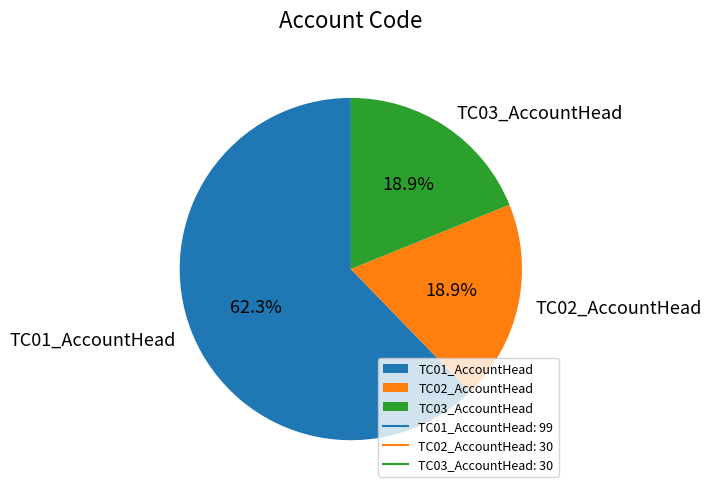

To the nearest percent, what percentage of the pie is TC01_AccountHead?

62%